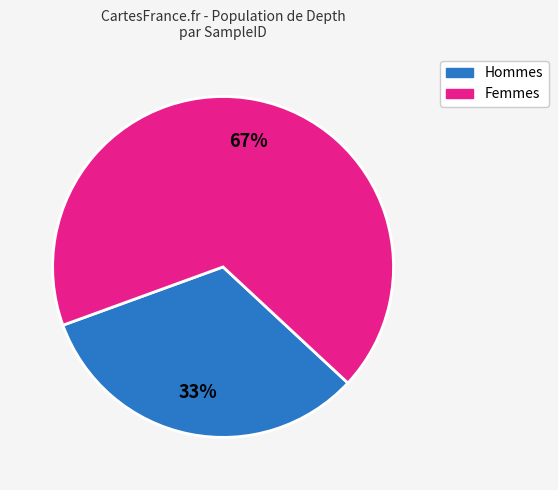

To the nearest percent, what is the average slice percentage?

50%